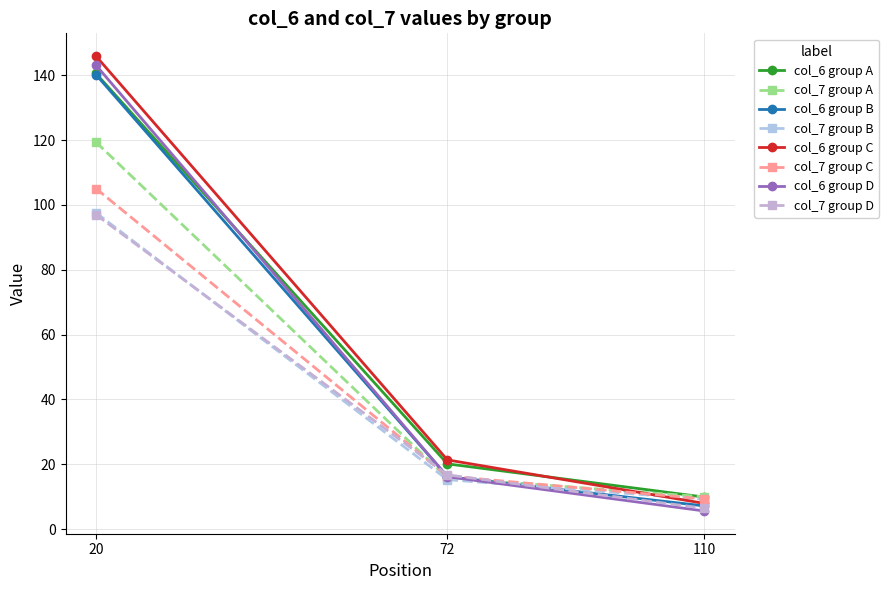

At which category does the chart reach its minimum across all series?

110